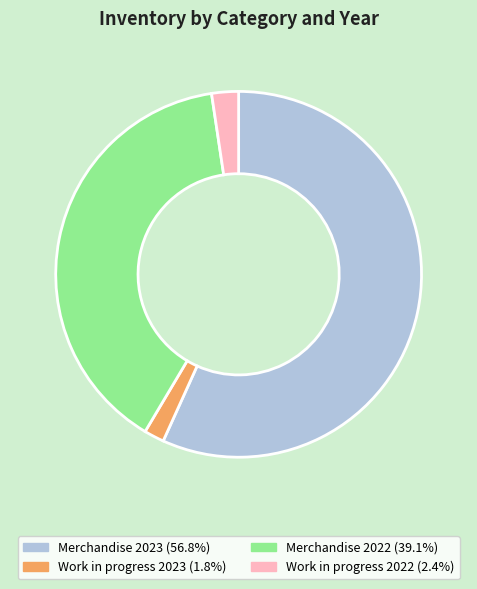

Combined, do Work in progress 2023 and Work in progress 2022 account for over 50%?

No